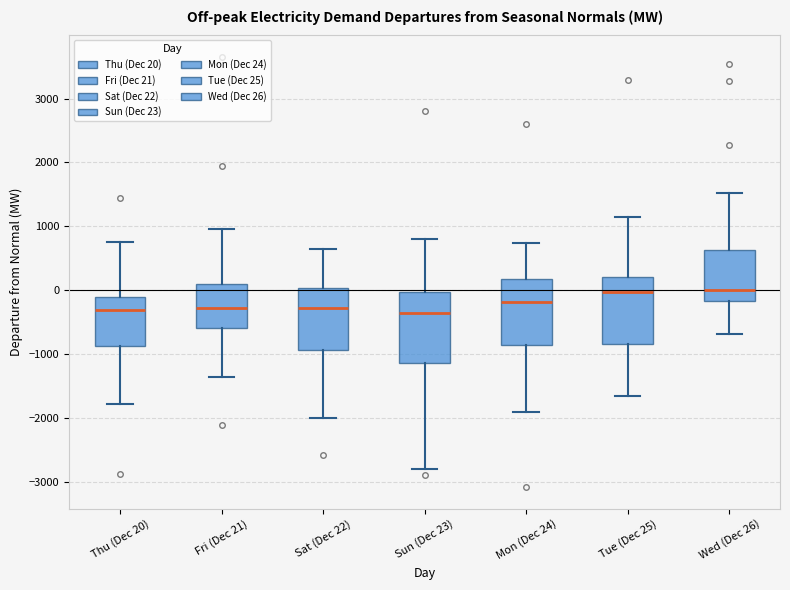

Where does the median line of the box for Sun (Dec 23) sit on the y-axis? The values are not printed on the chart, so give them approximately, as read against the axis.

-400